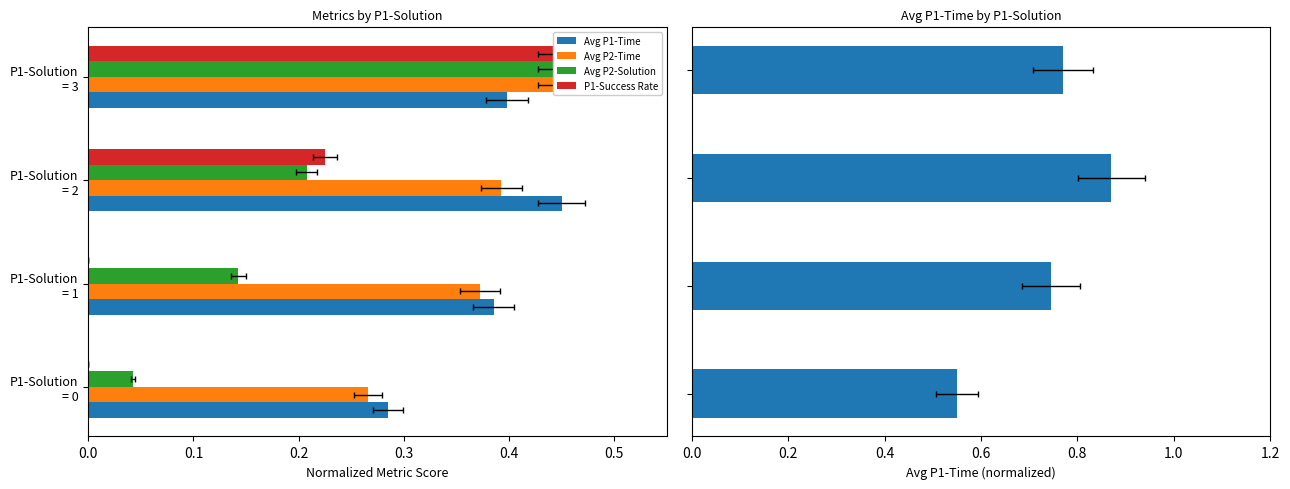

How many groups of bars are there?

4